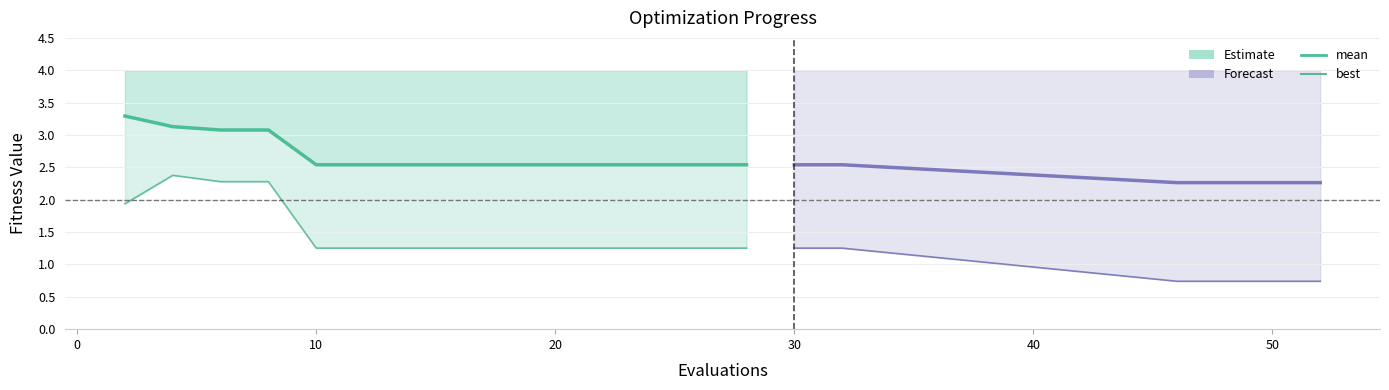

Which series has the widest spread of values?

best